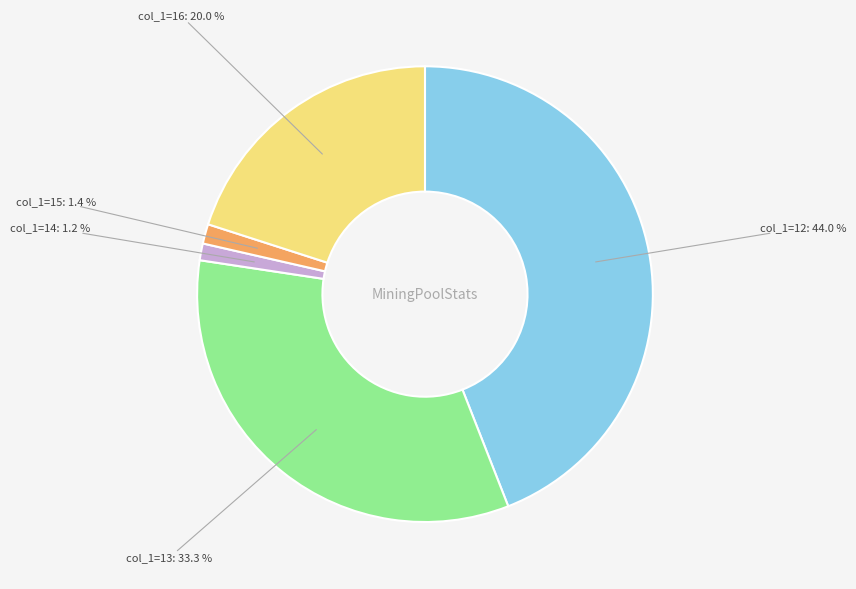

Combined, do col_1=13 and col_1=15 account for over 50%?

No